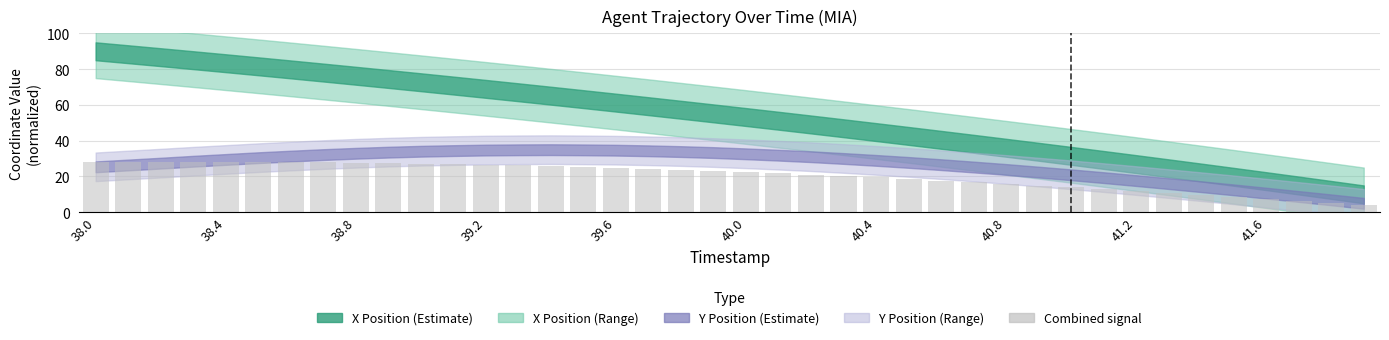

How many values exceed 23?

20